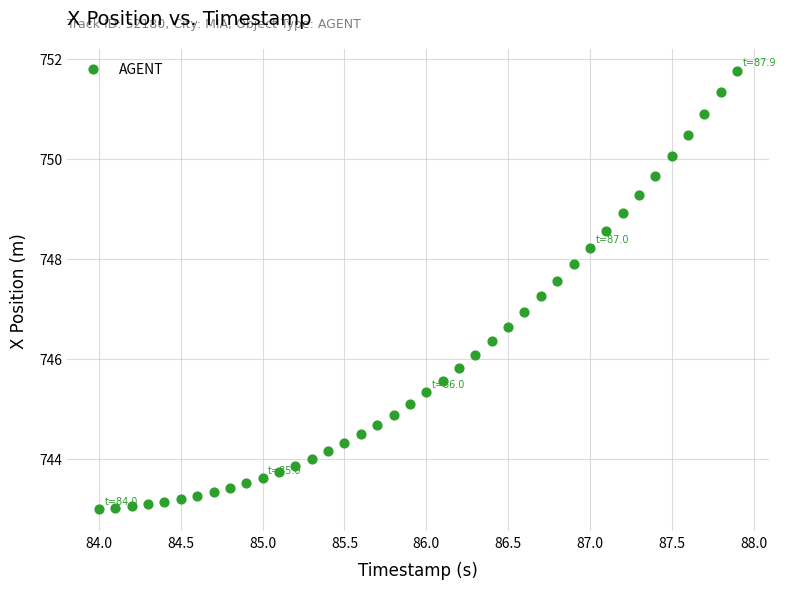

What is the range of X values (max minus min)?

3.9